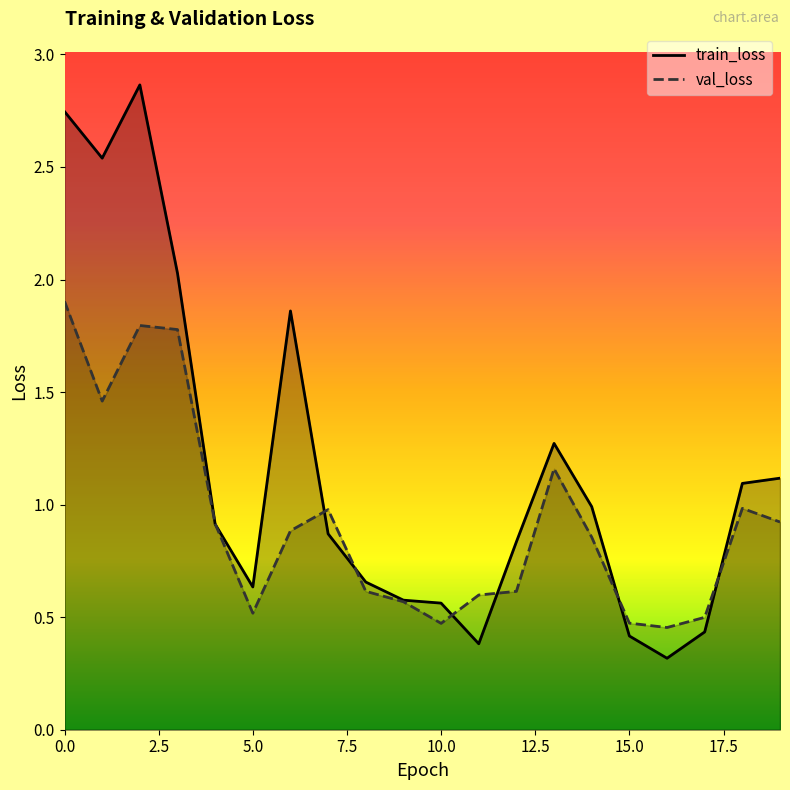

What are all the series names shown in the legend?

train_loss, val_loss